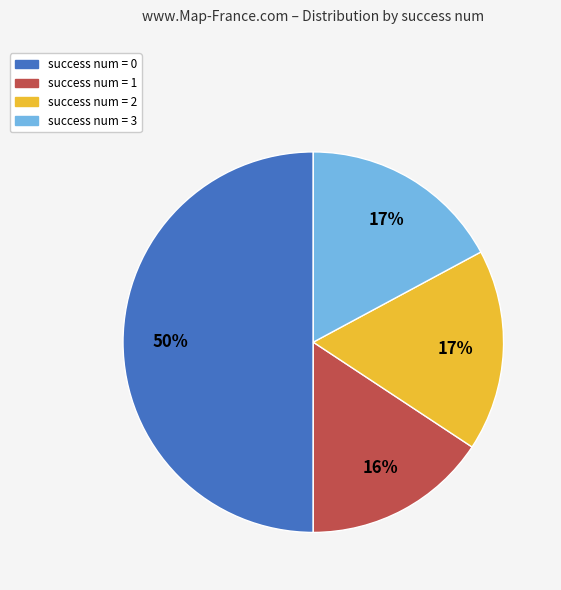

To the nearest percent, what portion does success num = 1 represent?

16%